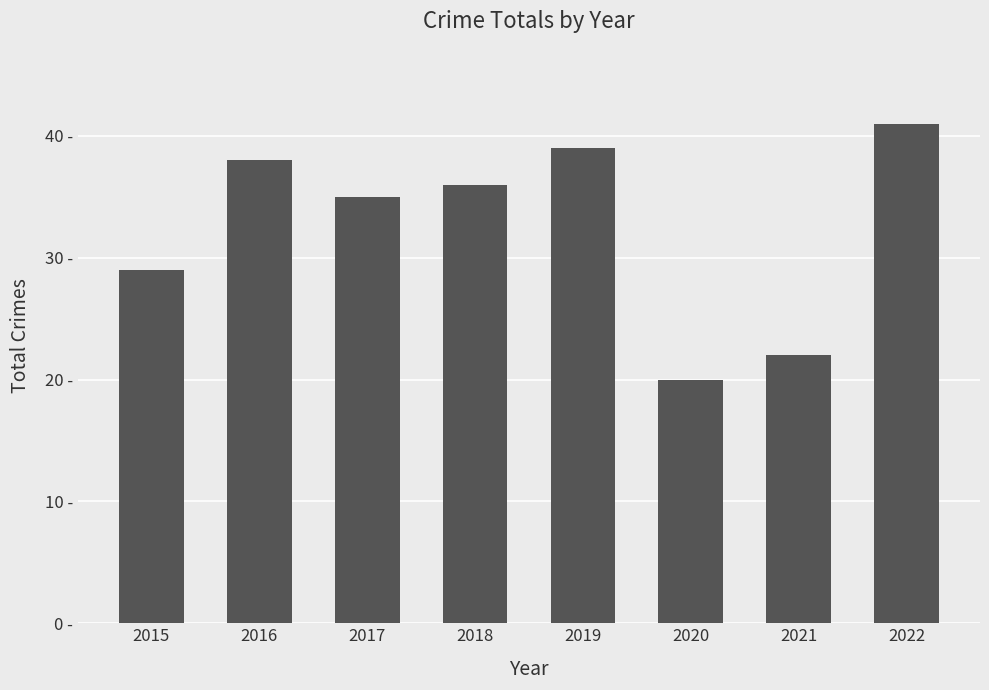

What is the average value?

32